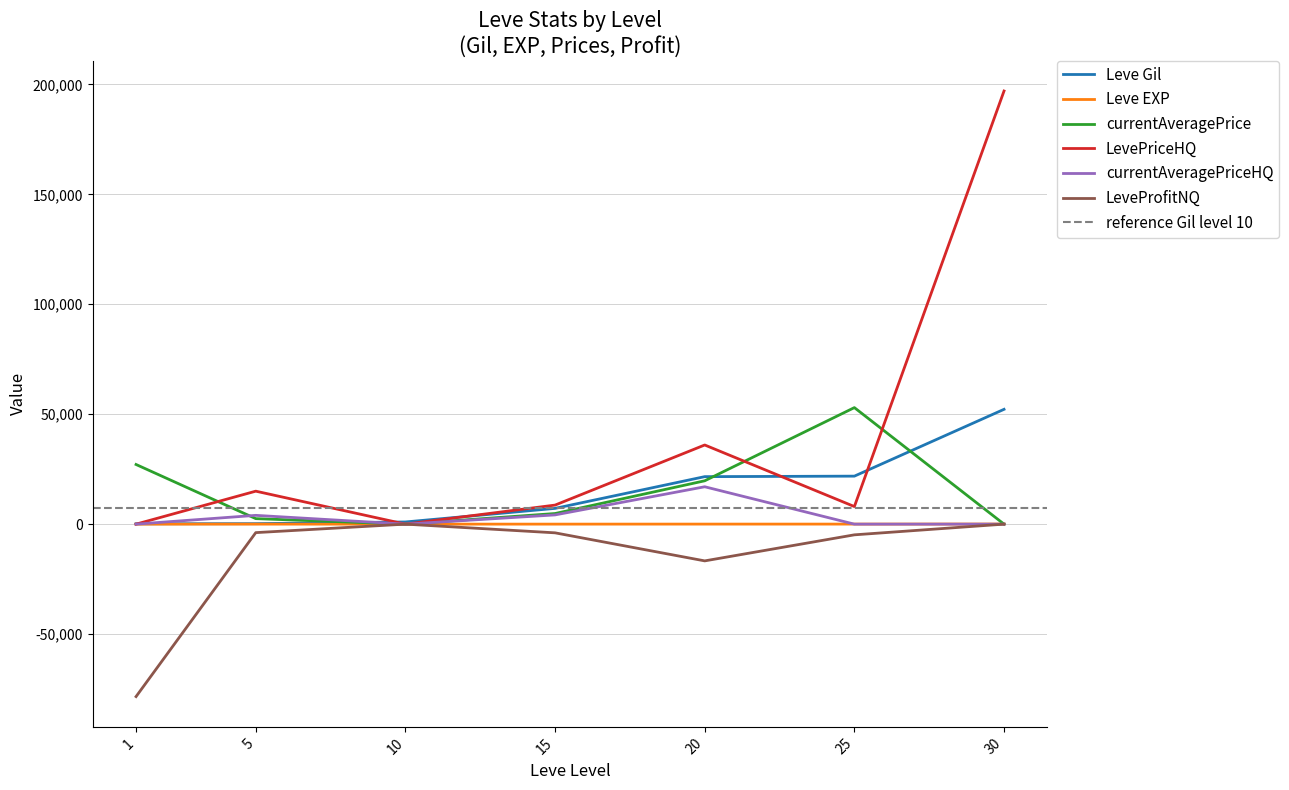

What is the minimum value shown in the chart?

-78426